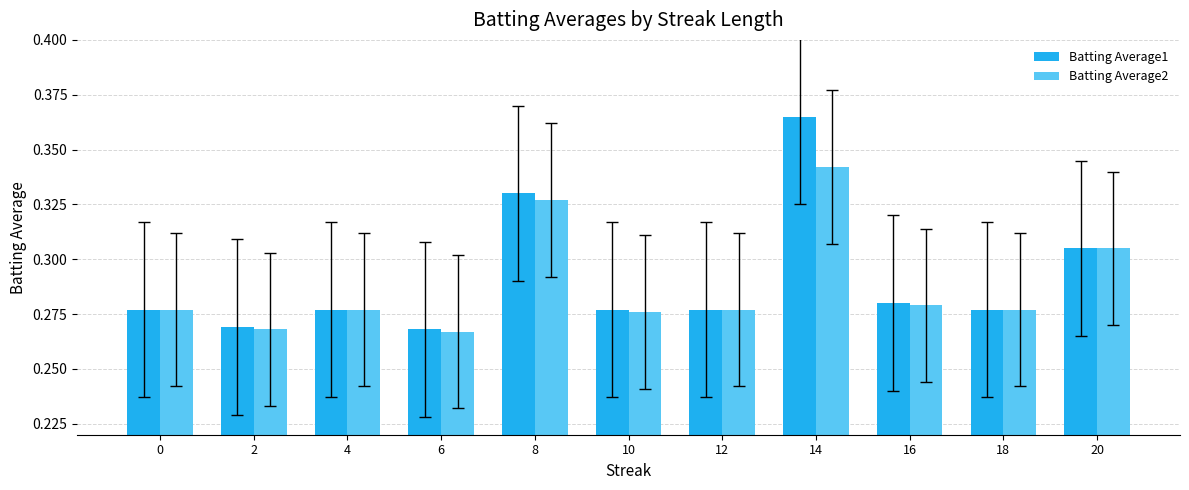

What is the difference between the second highest and minimum values in the Batting Average2 series?

0.1